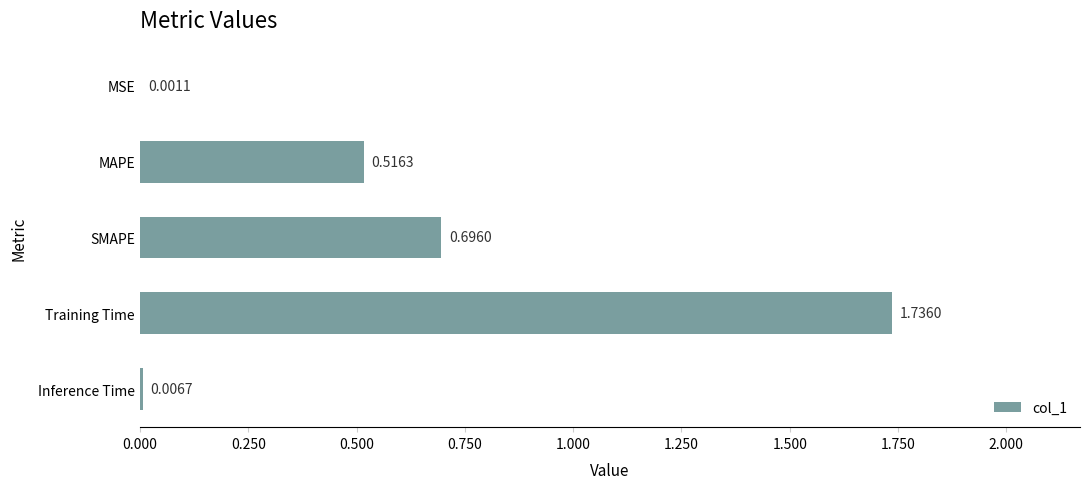

What is the sum of all values?

3.0